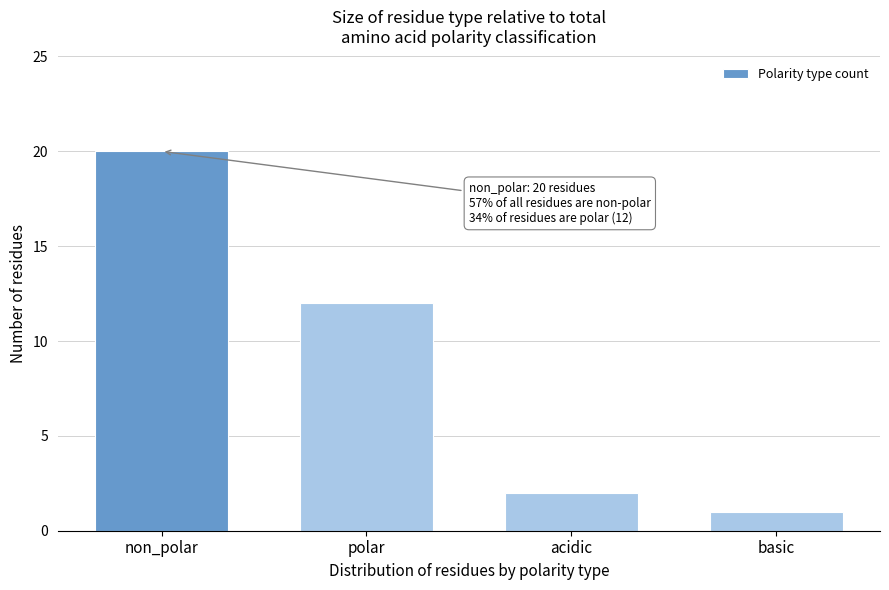

Reading left to right, list all the values displayed in this chart.

20	12	2	1